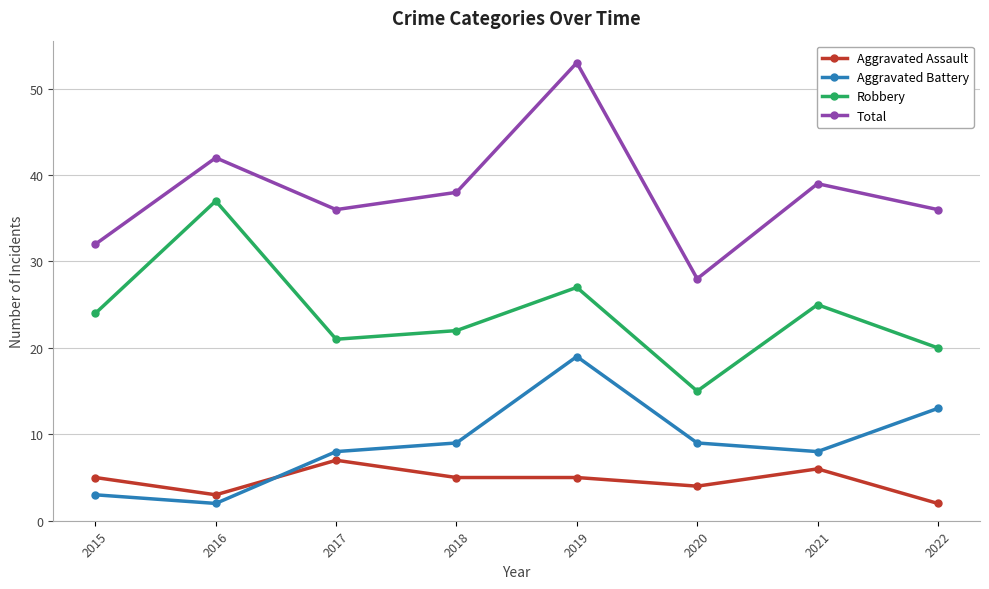

Where is the first local maximum for Aggravated Battery?

2019